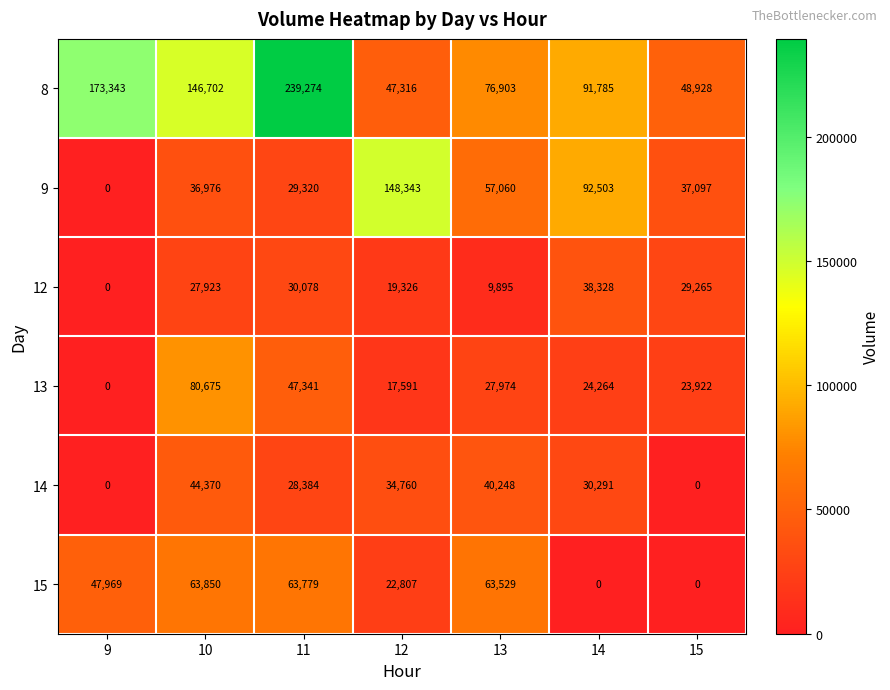

What is the sum of all 8 values?

824251